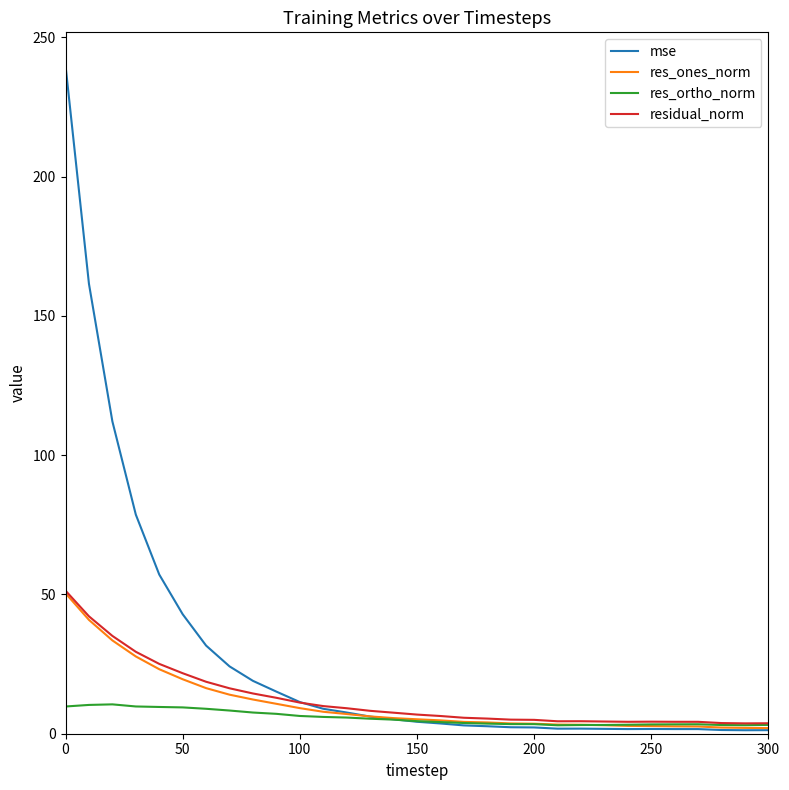

Which series has the widest spread of values?

mse